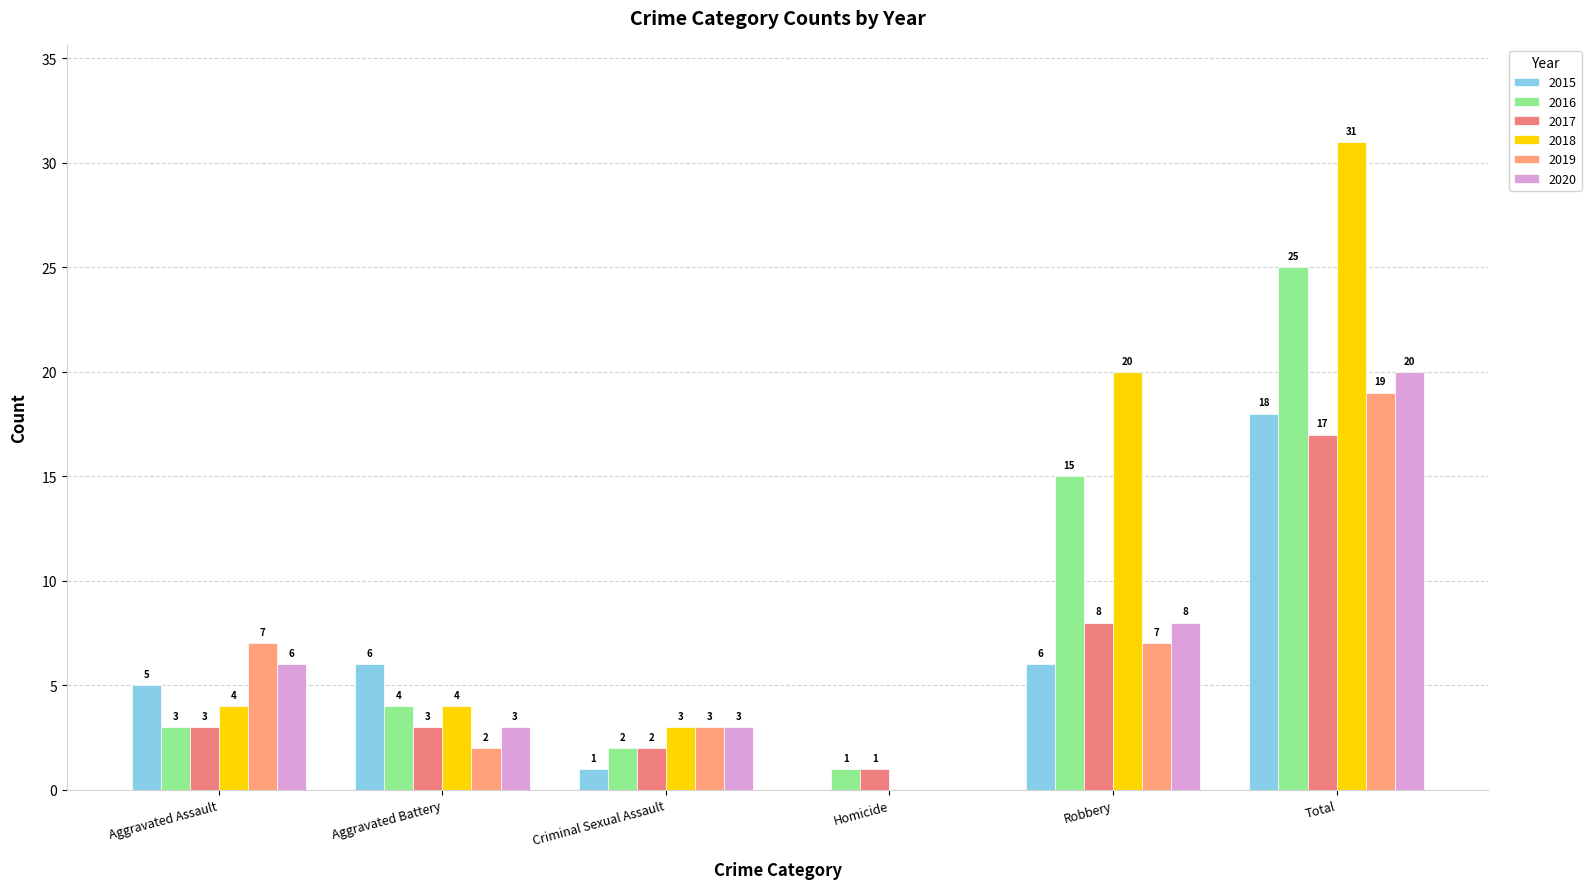

At which label does 2015 reach its minimum?

Homicide